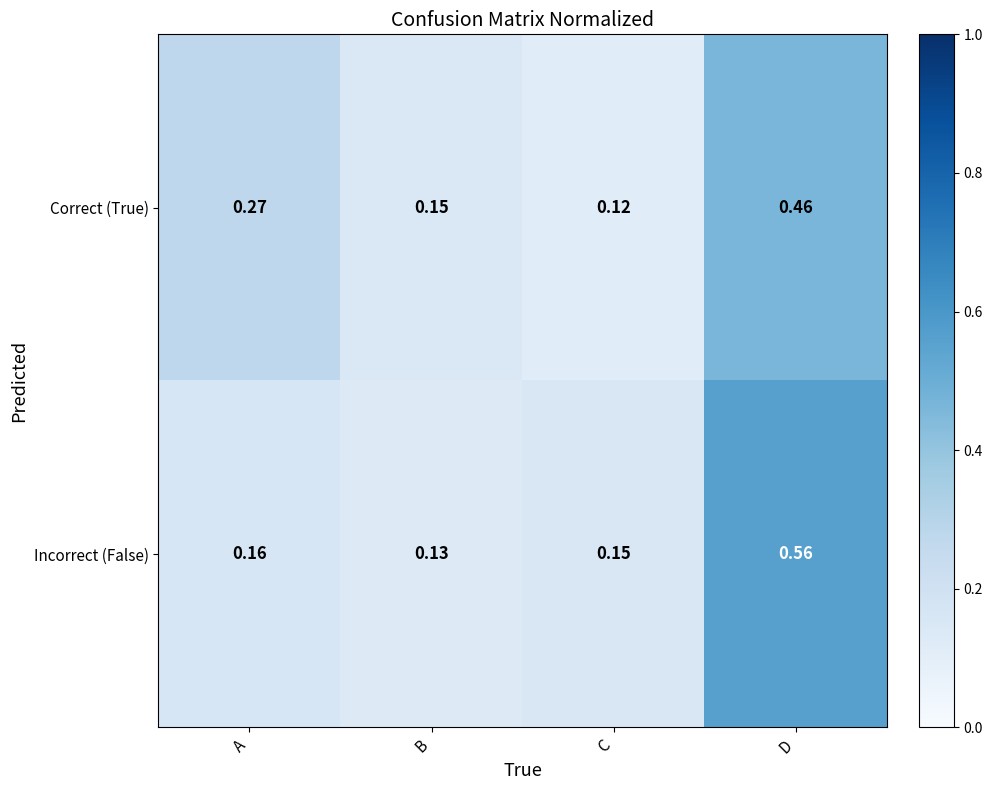

Which series has the largest range (max minus min)?

Incorrect (False)